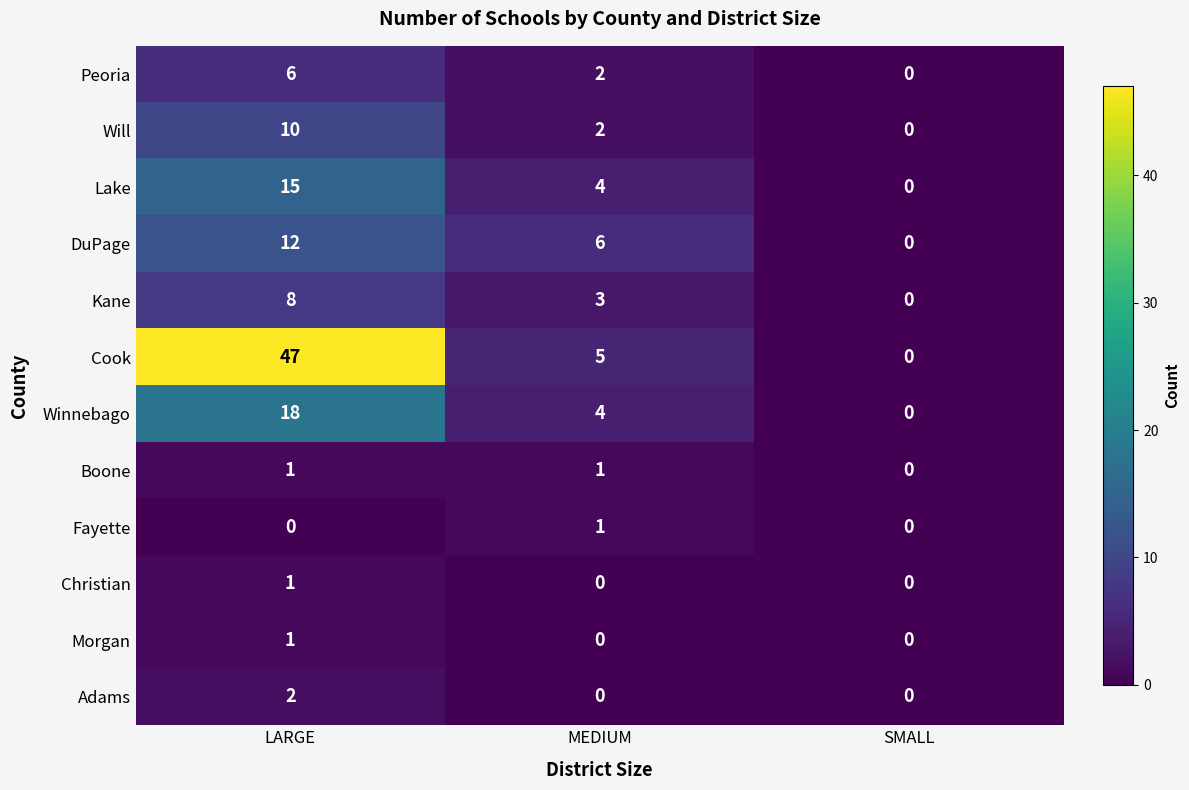

What is the sum of all Kane values?

11